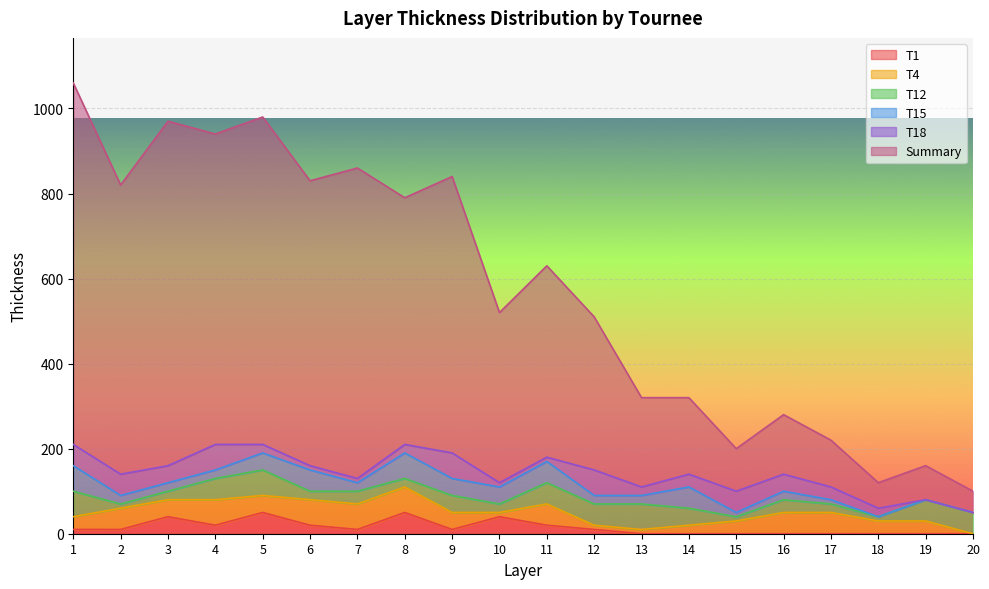

Rank the series by their maximum value, from lowest to highest.

T1, T4, T12, T15, T18, Summary